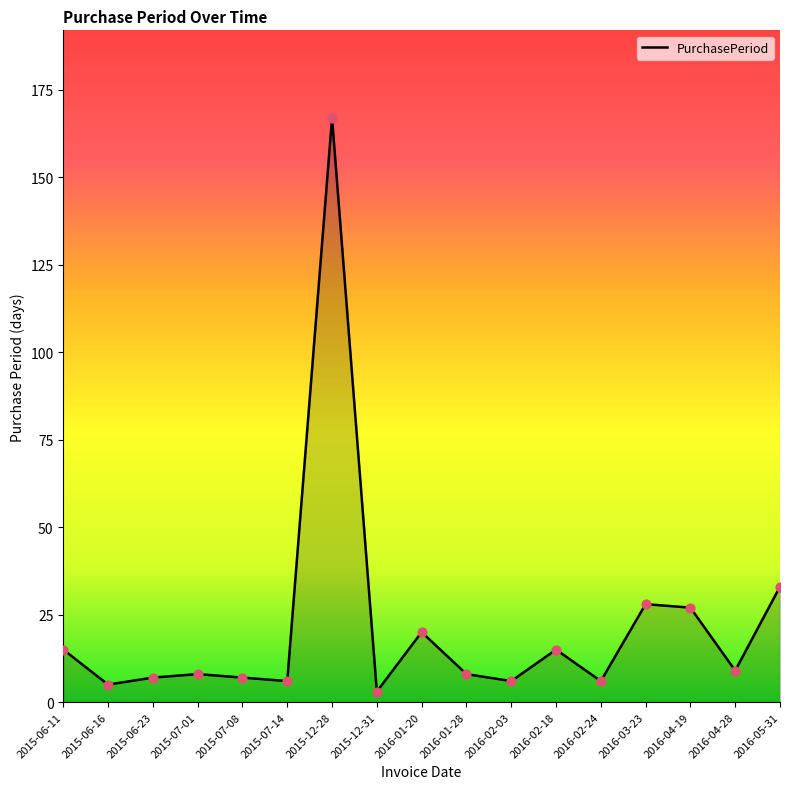

What is the change in value from 2015-07-01 to 2016-02-24?

-2